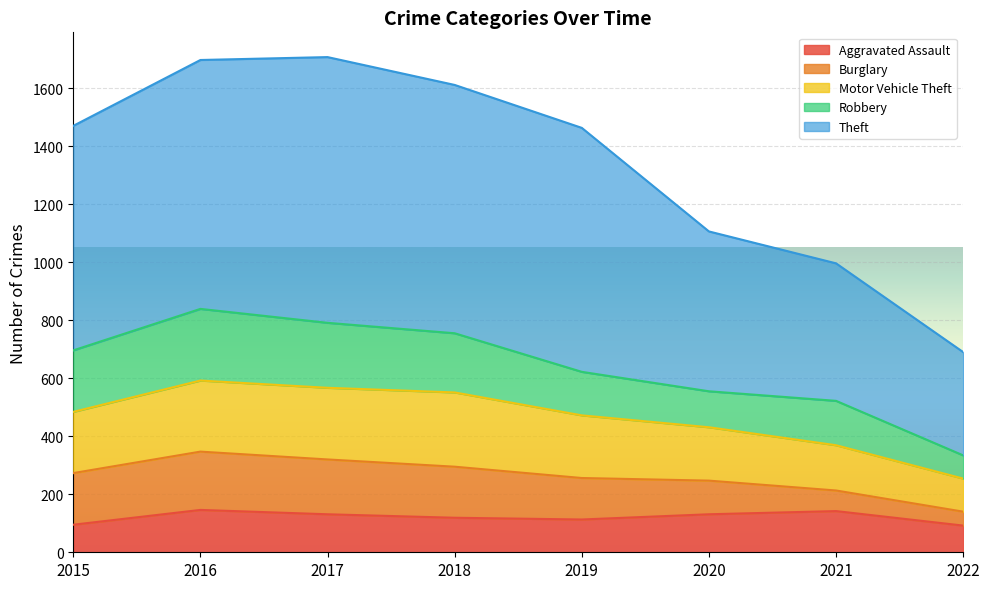

True or false: Theft and Aggravated Assault intersect in this chart.

False